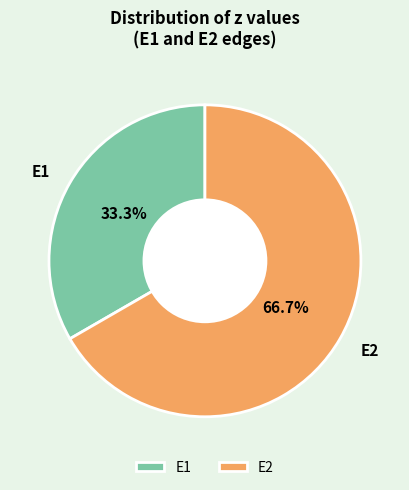

How many slices are in this pie chart?

2